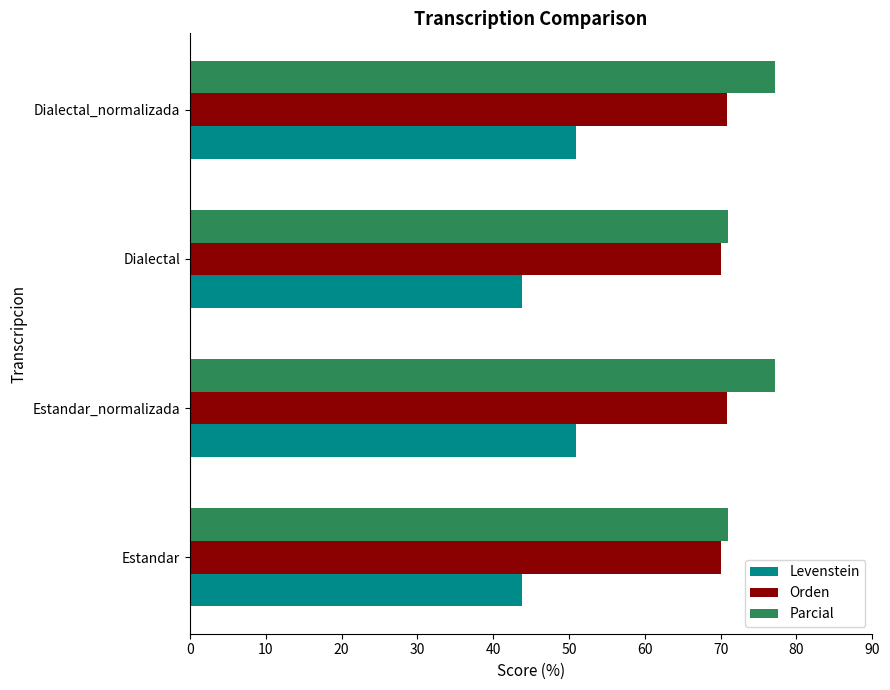

What is the minimum value shown in the chart?

43.9